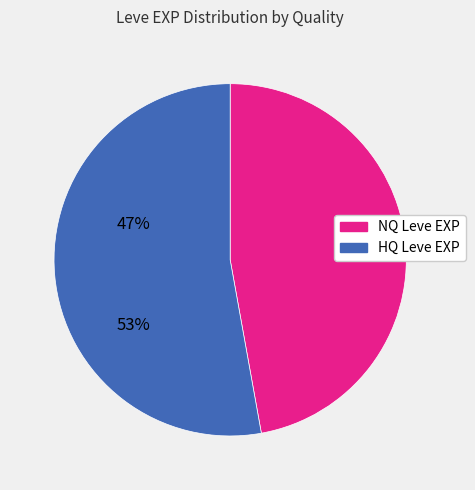

Is there any slice that represents more than half of the pie?

Yes